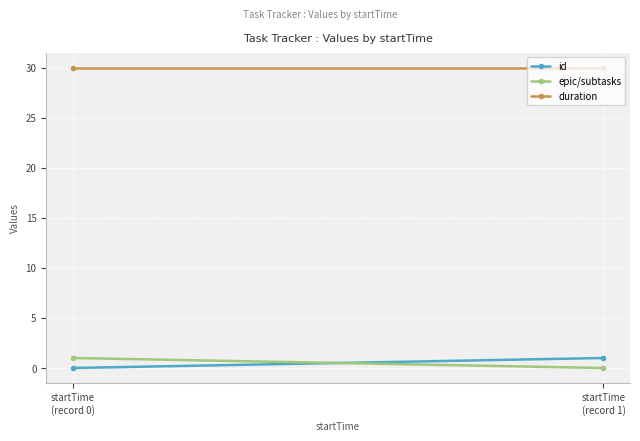

True or false: duration has a value of 30 at startTime
(record 1).

True